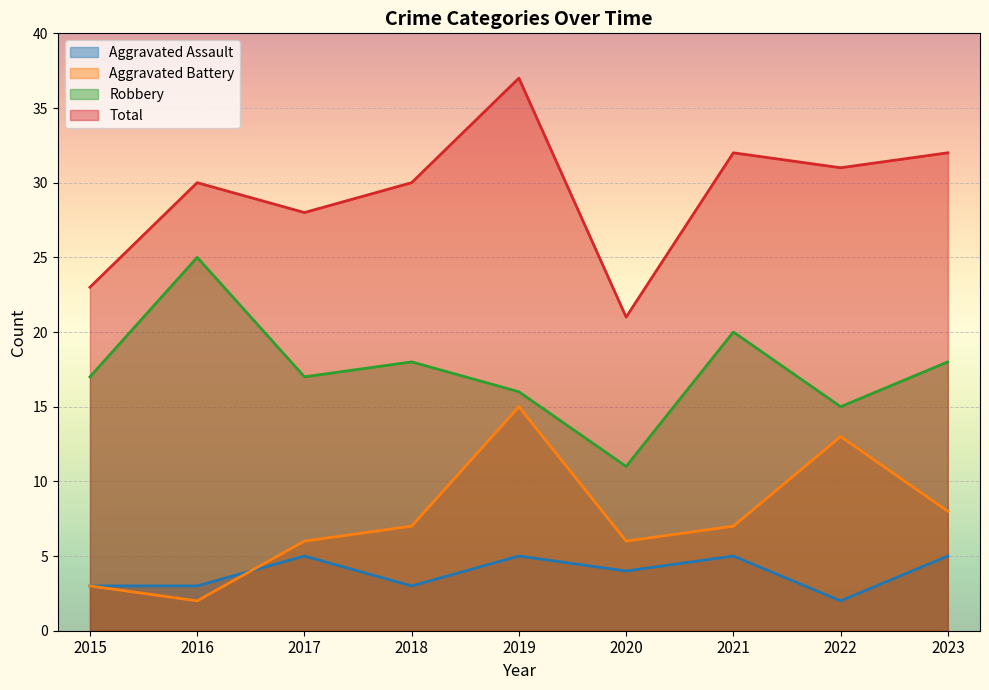

What is the average value of the Aggravated Battery series?

7